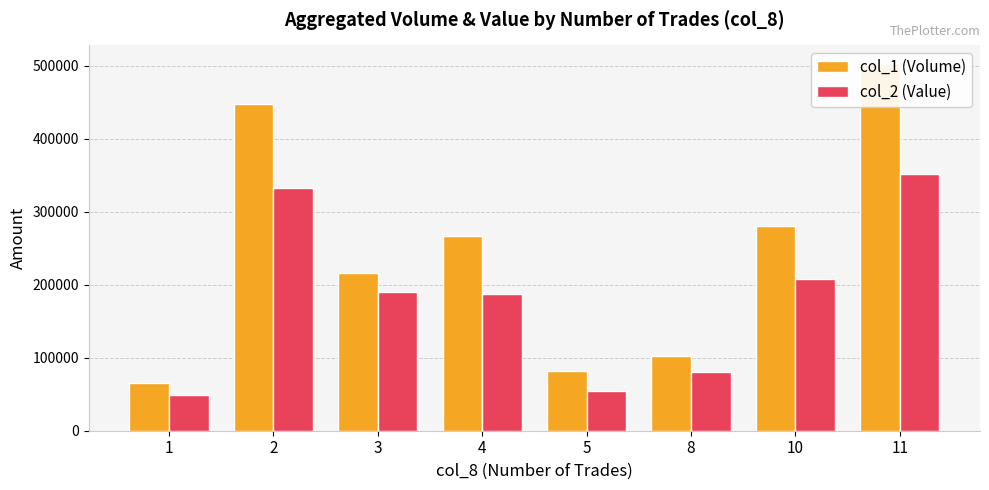

Are the bars horizontal?

No